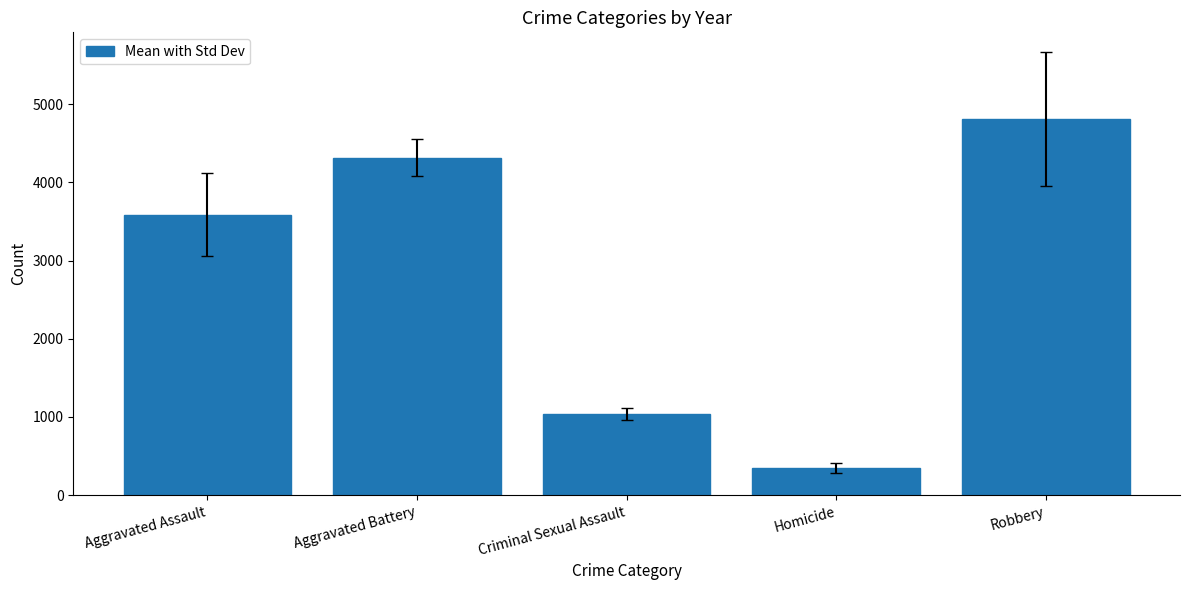

What is the difference between the second highest and minimum values?

3965.0